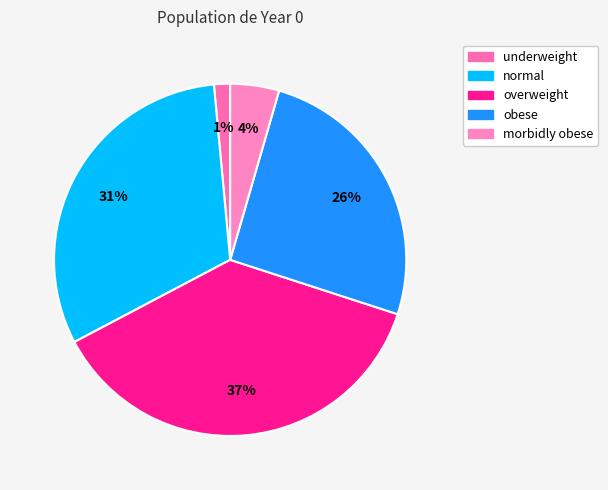

How much of the chart is everything except underweight?

98.5%